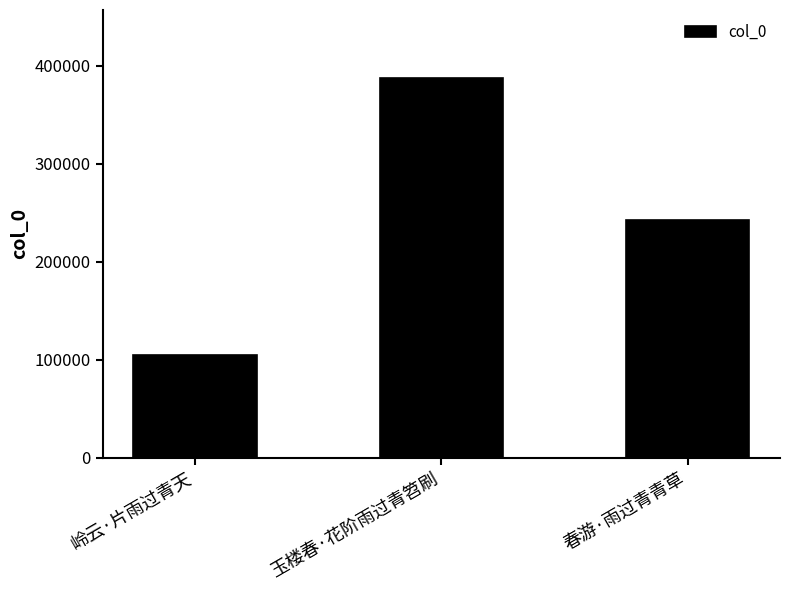

Does the chart contain any negative values?

No